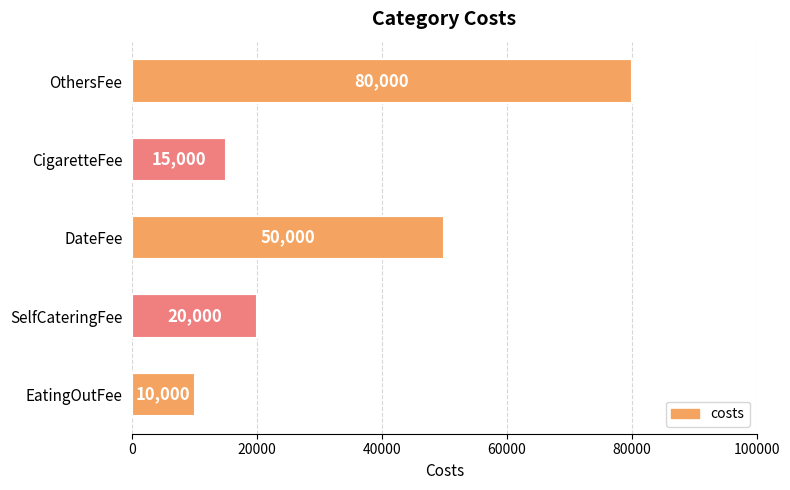

What is the minimum value shown in the chart?

10000